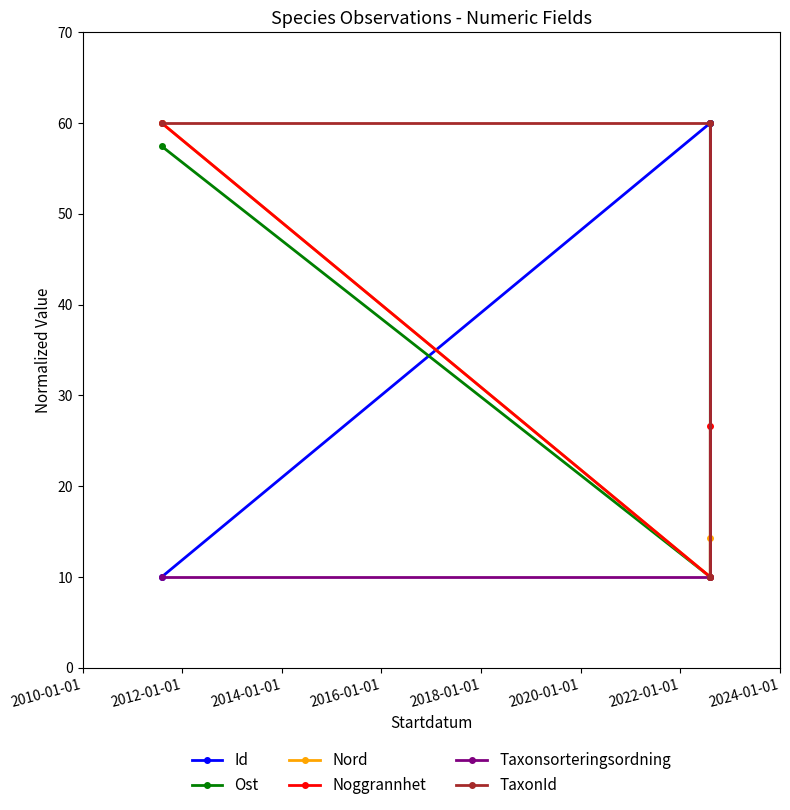

What is the sum of all Nord values?

84.3